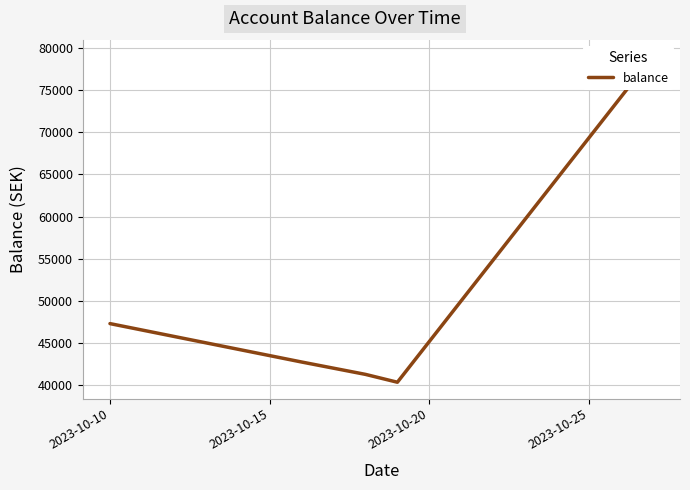

At which label is the value closest to 59680?

2023-10-10